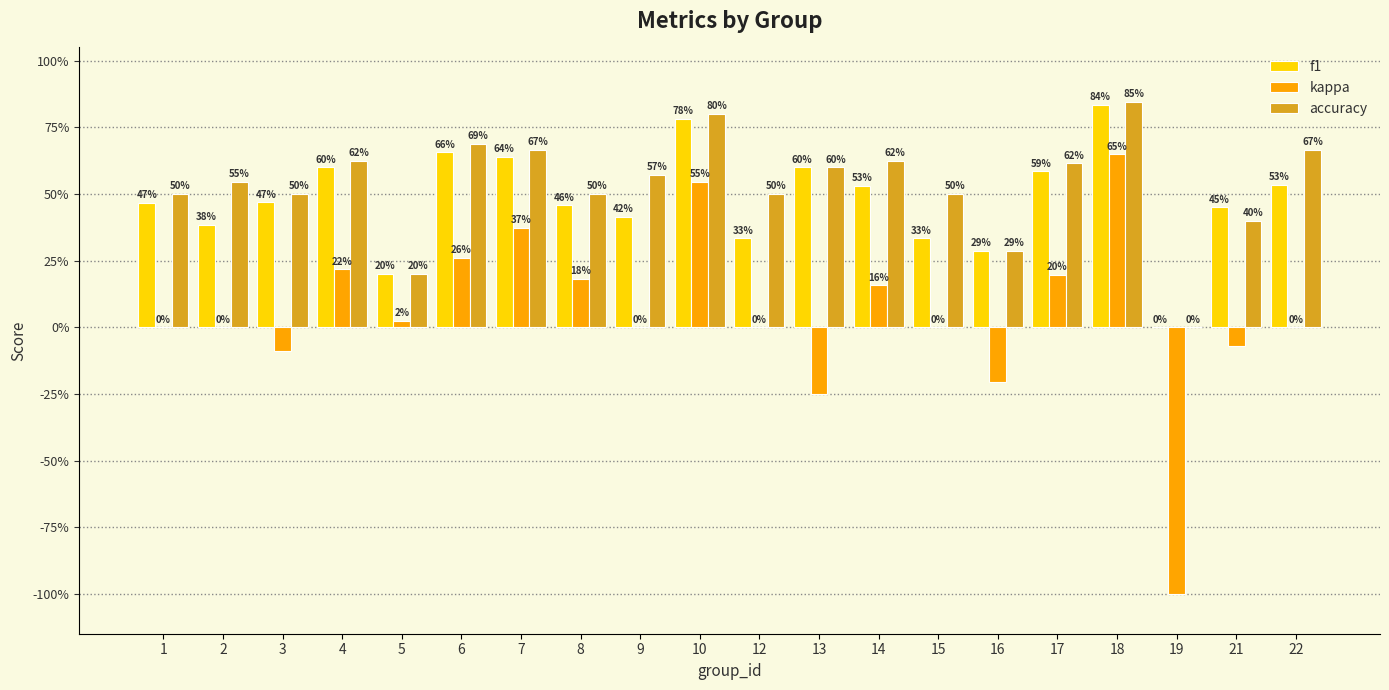

Are the bars horizontal?

No